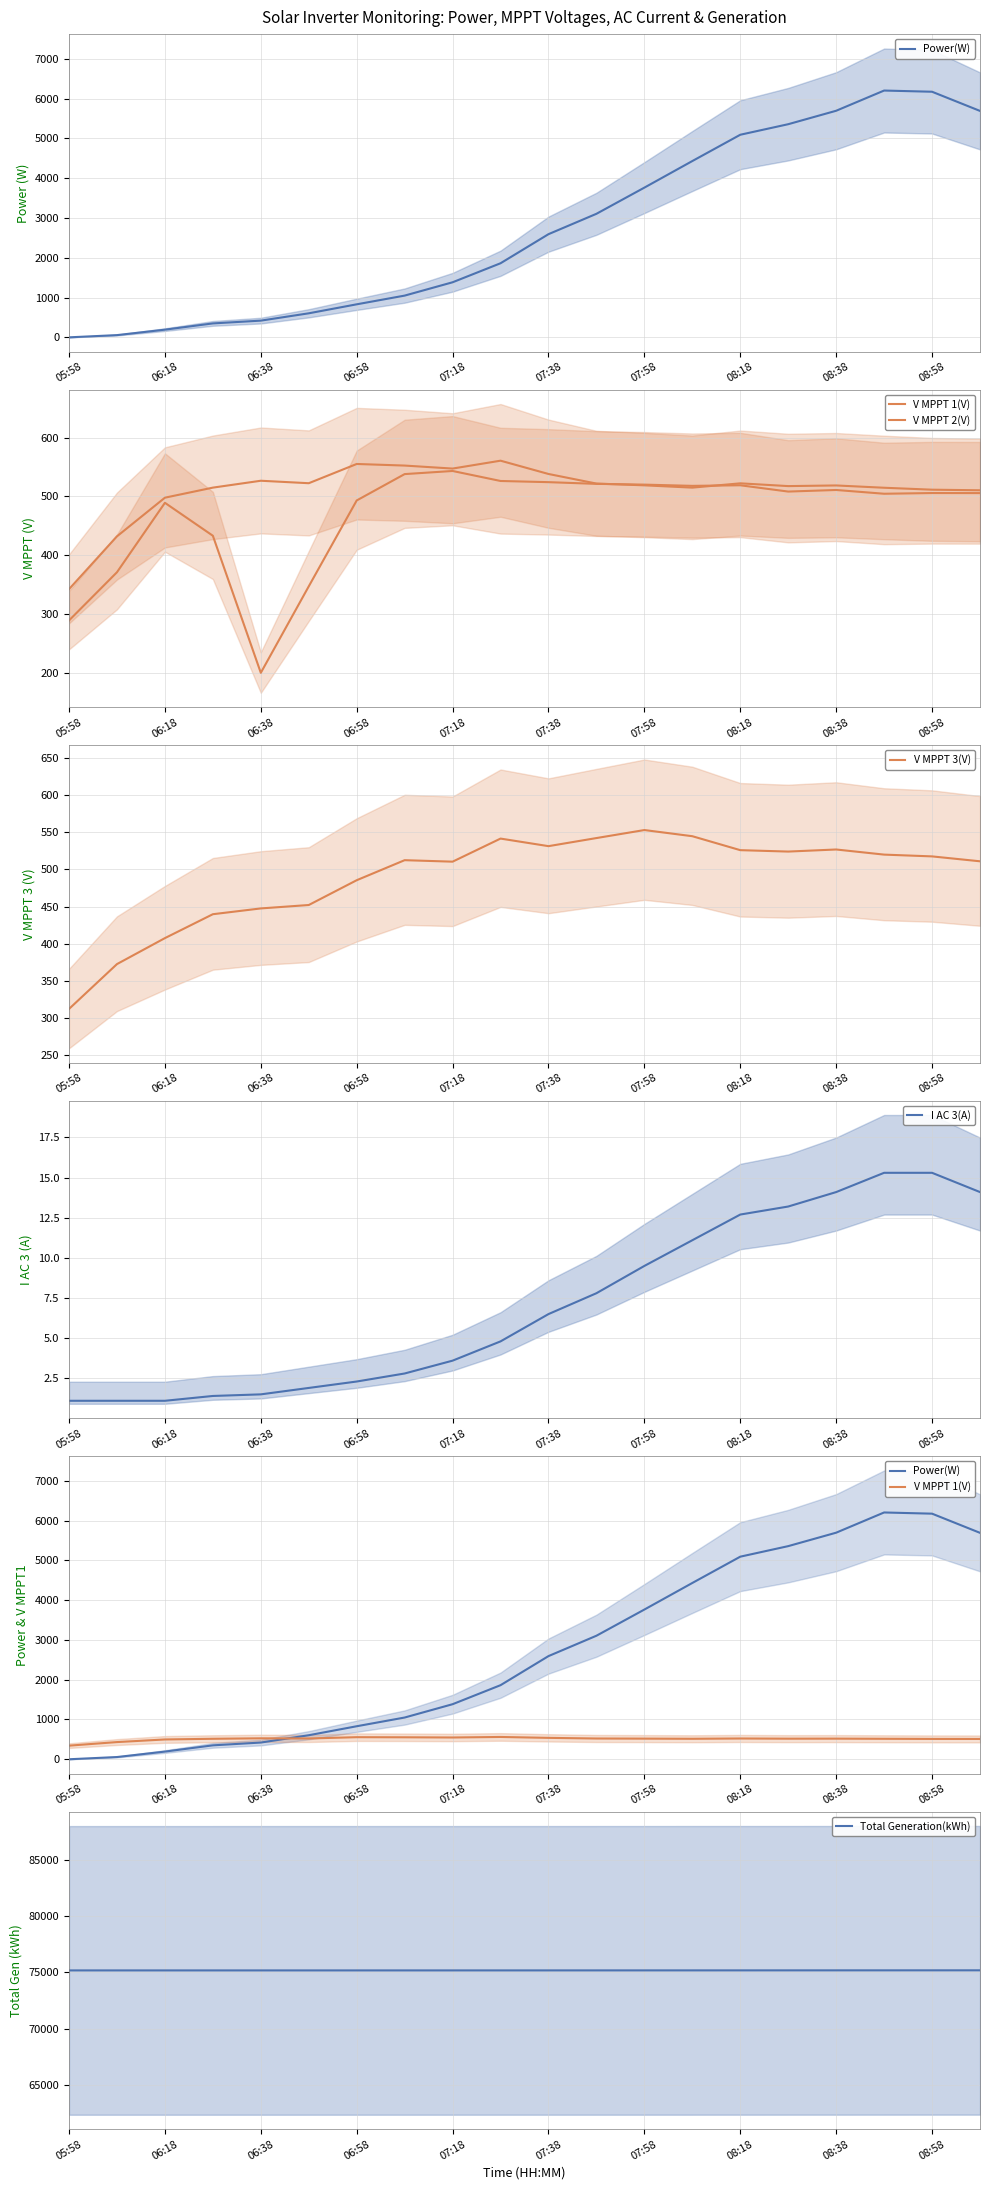

Reading left to right, extract all data points from this chart.

Power(W): 0.0	56.0	193.0	350.0	420.0	604.0	830.0	1049.0	1384.0	1862.0	2593.0	3105.0	3763.0	4431.0	5092.0	5357.0	5695.0	6203.0	6173.0	5691.0
V MPPT 1(V): 342.2	432.0	497.7	514.8	526.5	522.3	555.0	552.3	547.2	560.6	538.0	521.7	518.7	514.8	522.1	517.4	518.5	514.6	511.3	510.3
V MPPT 2(V): 289.0	371.0	489.0	433.0	200.0	347.0	493.0	537.8	543.1	526.1	524.1	521.2	519.9	517.8	518.8	508.1	510.8	504.4	505.6	505.5
V MPPT 3(V): 312.1	372.5	407.5	439.7	447.5	452.1	485.5	512.5	510.5	541.6	531.4	542.3	553.1	544.8	526.0	524.1	526.9	520.0	517.6	511.0
I AC 3(A): 1.1	1.1	1.1	1.4	1.5	1.9	2.3	2.8	3.6	4.8	6.5	7.8	9.5	11.1	12.7	13.2	14.1	15.3	15.3	14.1
Total Generation(kWh): 75183.1	75183.1	75183.1	75183.1	75183.2	75183.3	75183.4	75183.6	75183.8	75184.0	75184.4	75184.9	75185.4	75186.1	75186.9	75187.8	75188.7	75189.7	75190.7	75191.7